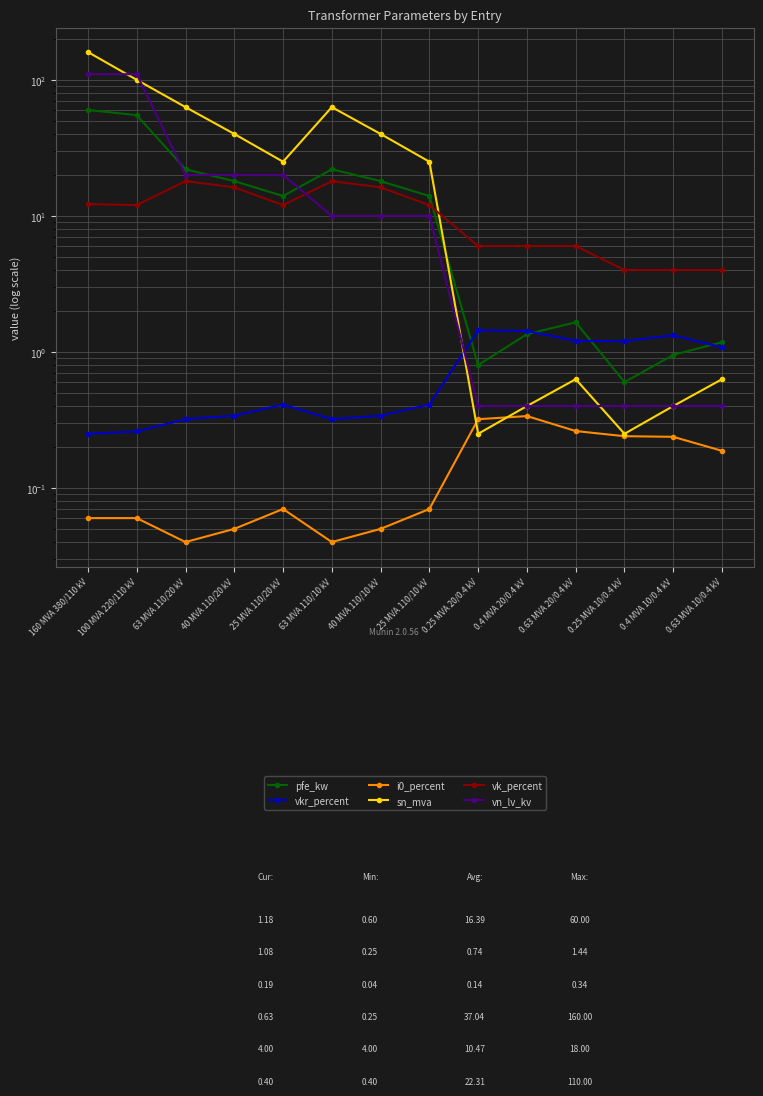

What is the minimum value for vn_lv_kv?

0.4